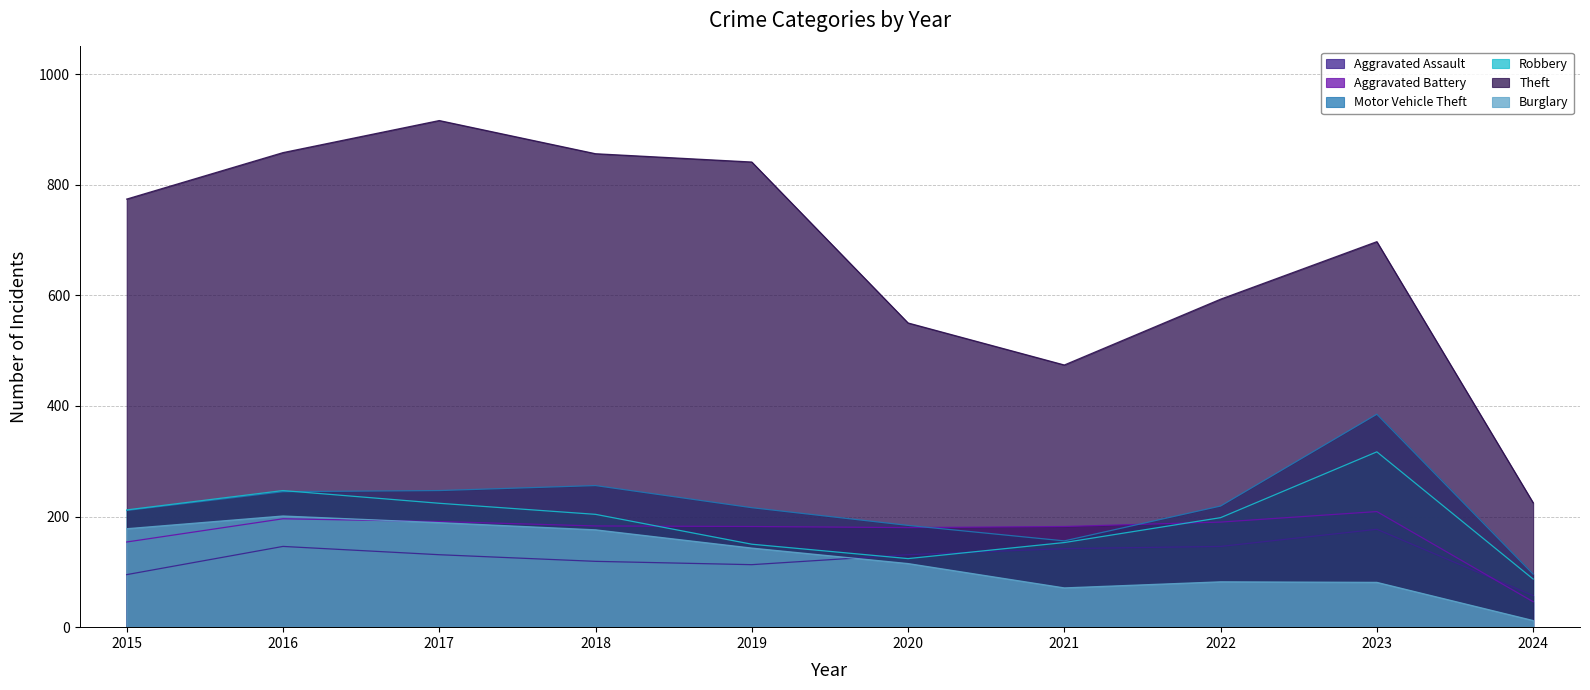

At which category does Aggravated Assault reach its first local peak?

2016